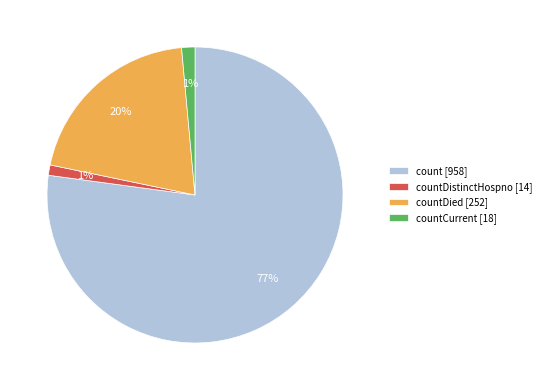

Is it true that countDistinctHospno [14] is 1% of the pie?

True